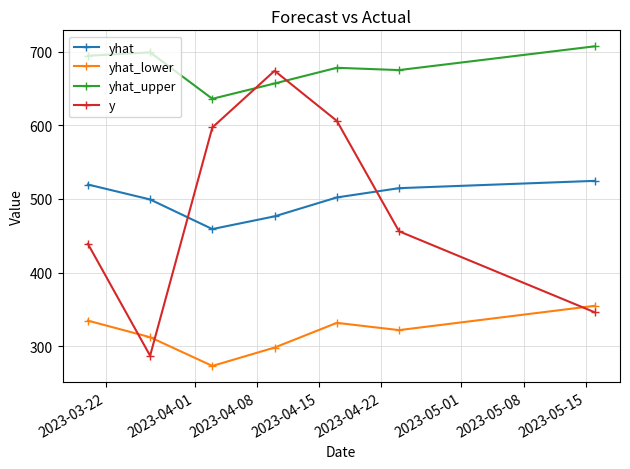

Does the chart display data point markers on the line(s)?

Yes